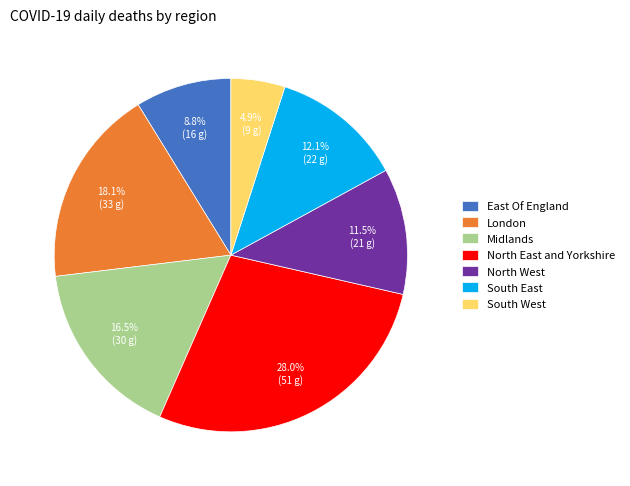

Which category has the biggest portion of the pie?

North East and Yorkshire